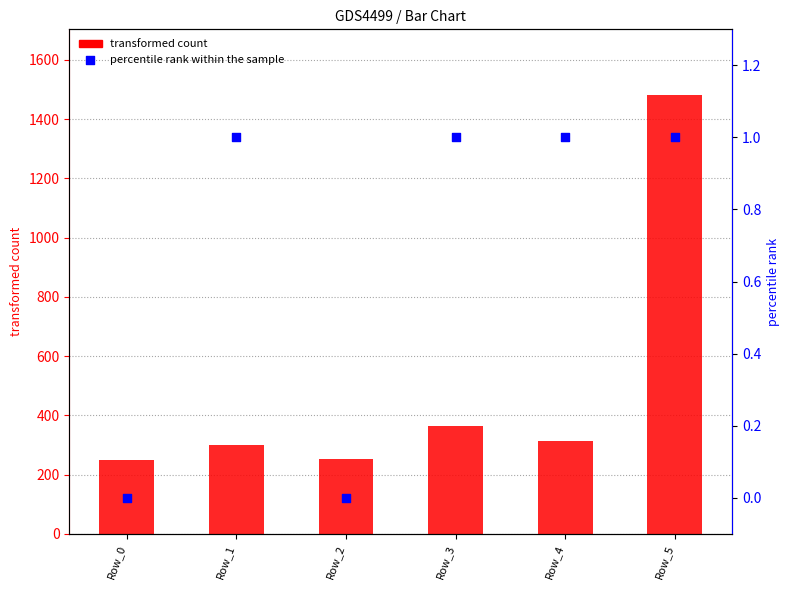

Which series has the largest total across all categories?

transformed count